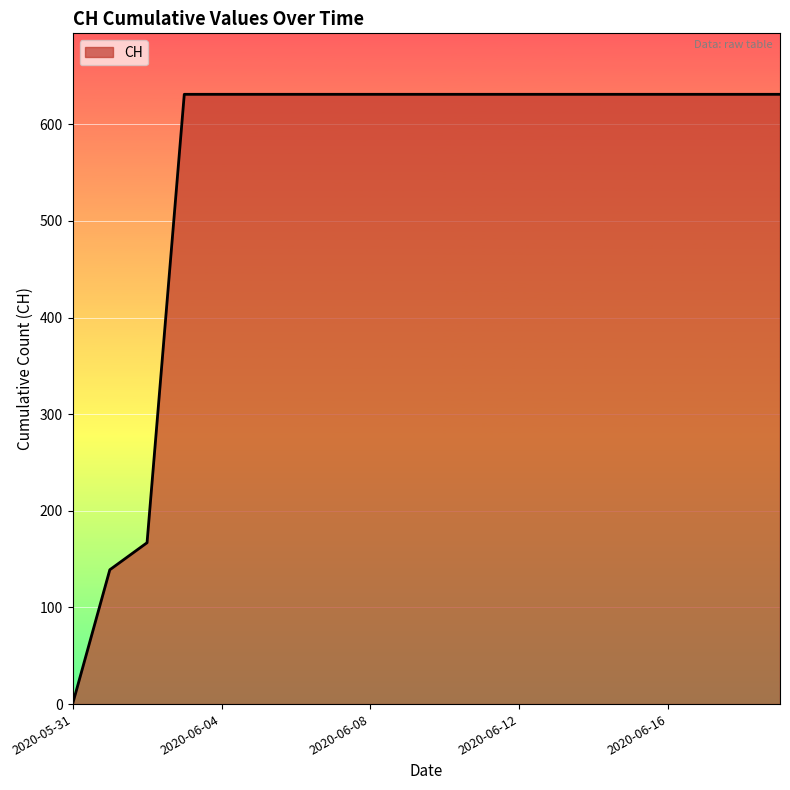

What is the difference between the maximum and minimum values?

631